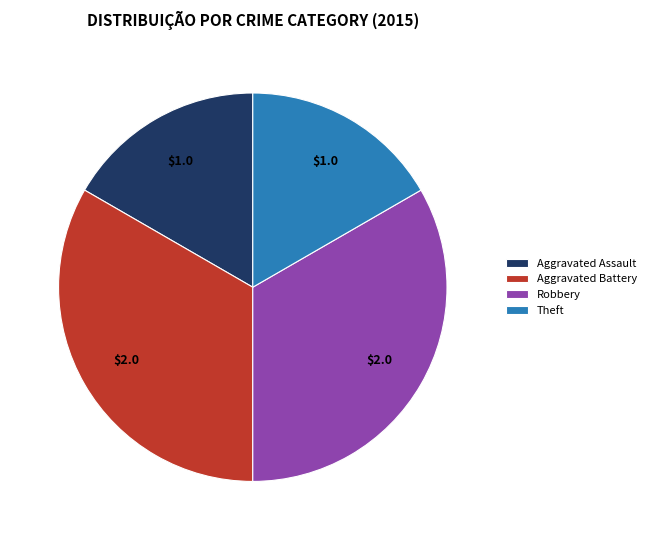

Does any single category account for the majority?

No